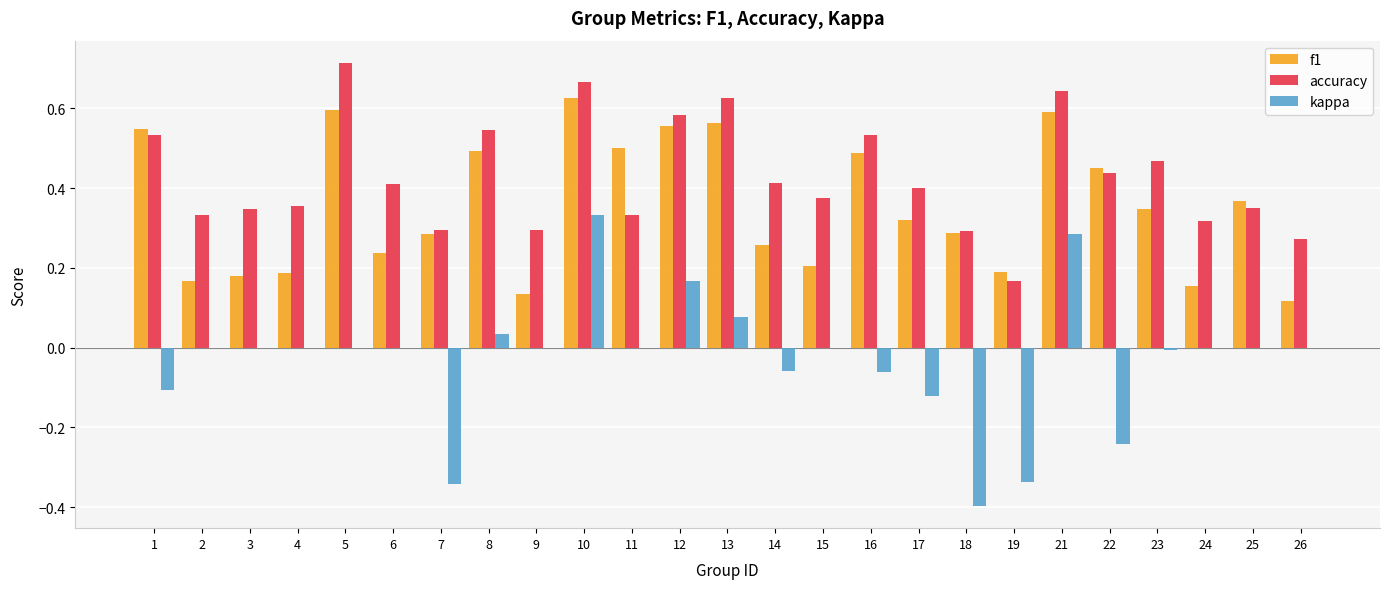

True or false: f1 has a value of 0.5 at 1.

True